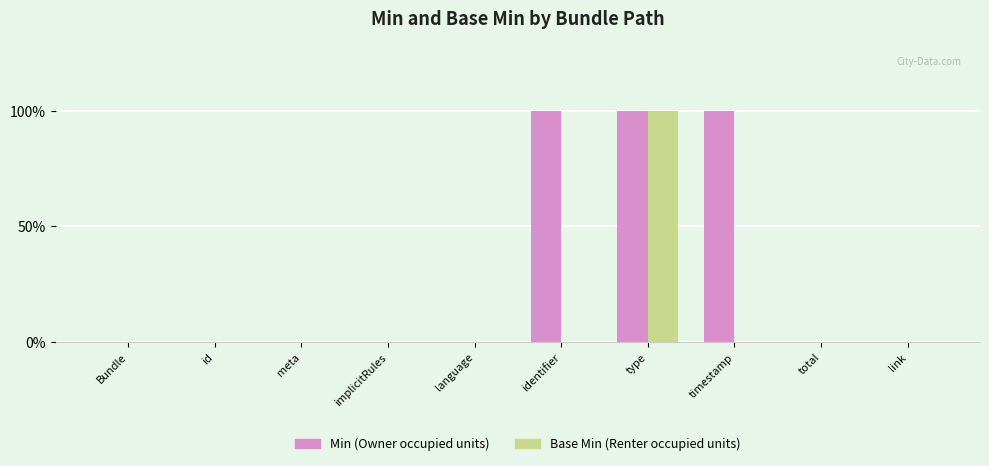

At which label is Min (Owner occupied units) closest to 0?

Bundle